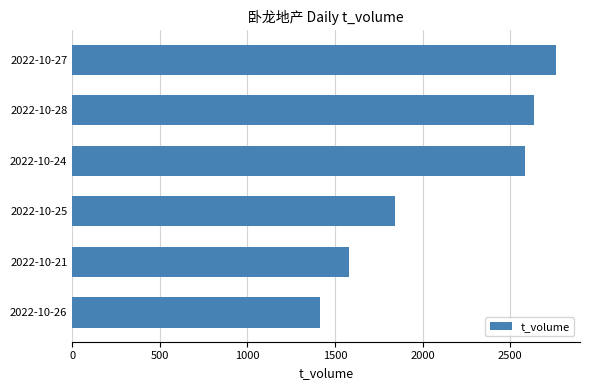

What is the maximum value shown in the chart?

2761